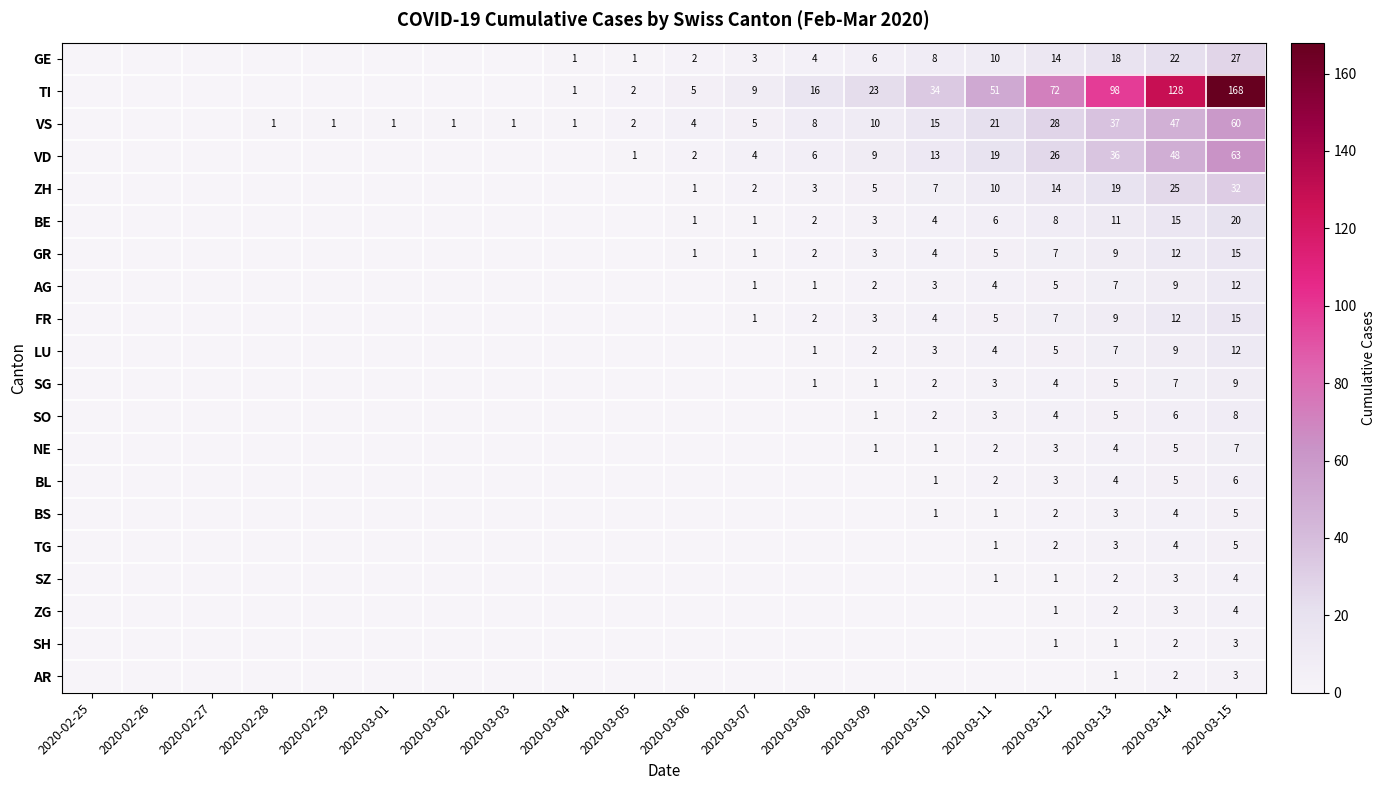

What is the sum of the VD values at 2020-03-10 and 2020-03-06?

15